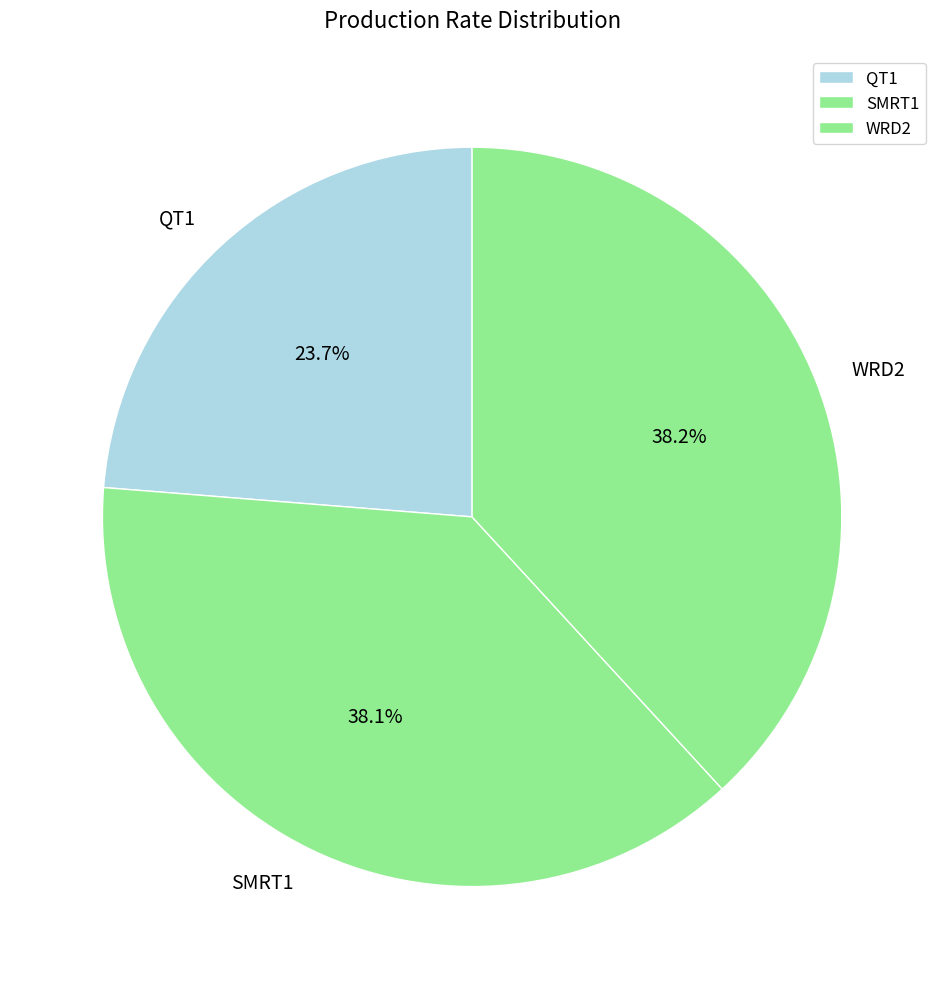

Do QT1 and WRD2 together represent more than half of the pie?

Yes